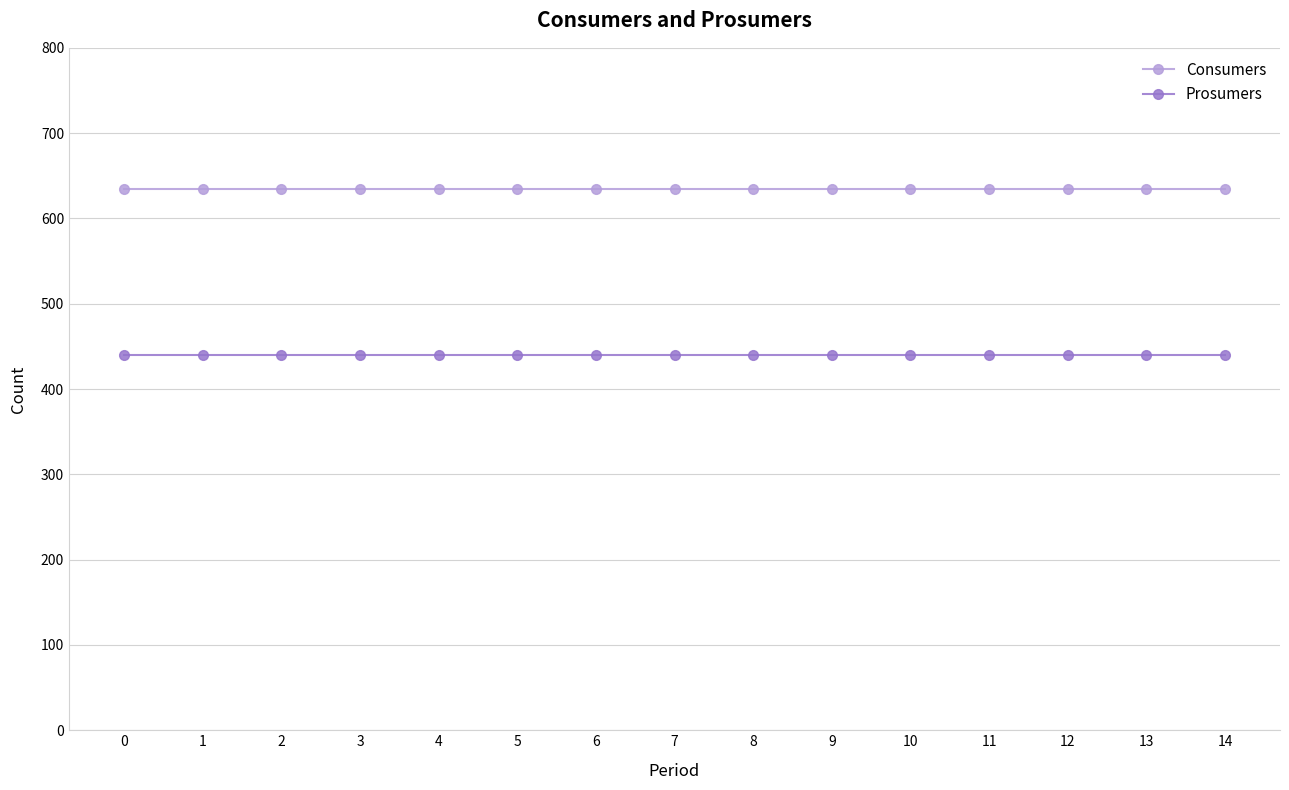

Reading left to right, extract all data points from this chart.

Consumers: 635	635	635	635	635	635	635	635	635	635	635	635	635	635	635
Prosumers: 440	440	440	440	440	440	440	440	440	440	440	440	440	440	440